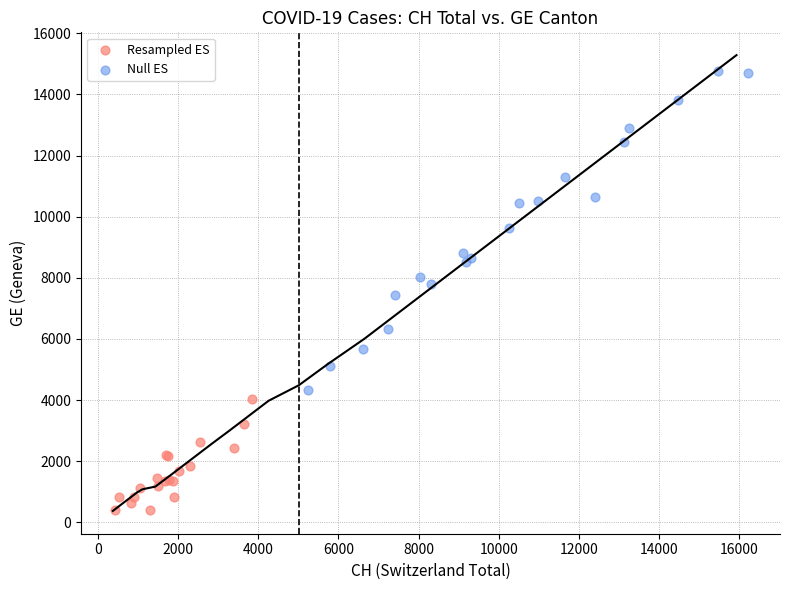

Which series contains the highest Y value?

Null ES